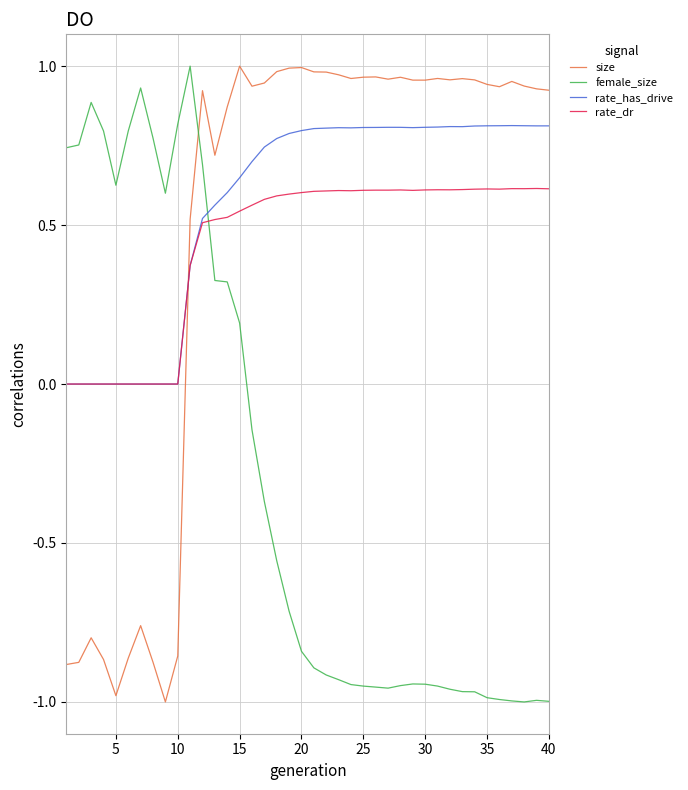

True or false: female_size and rate_dr intersect in this chart.

True